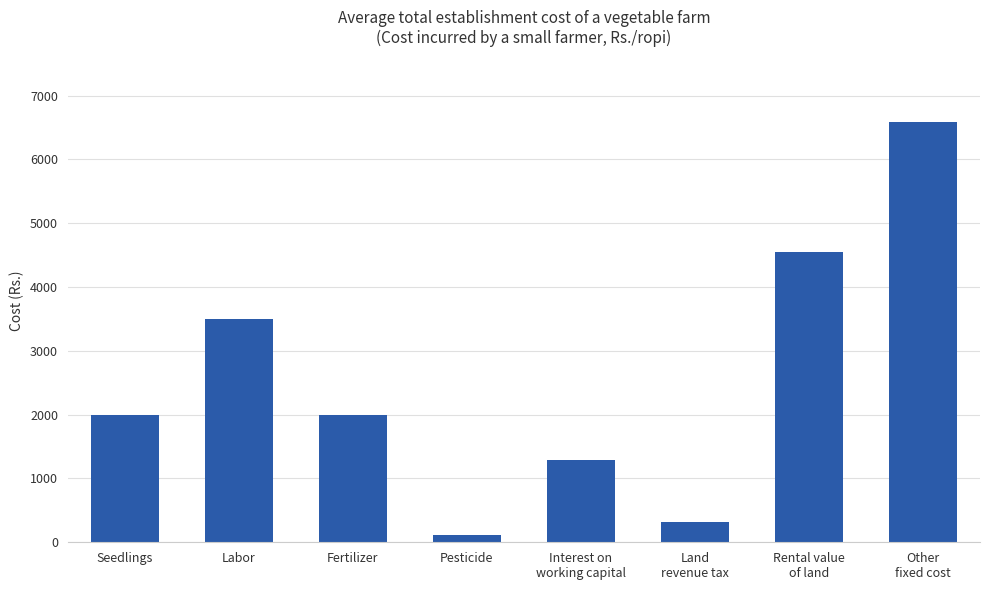

True or false: the data shows 1285 at Interest on
working capital.

True